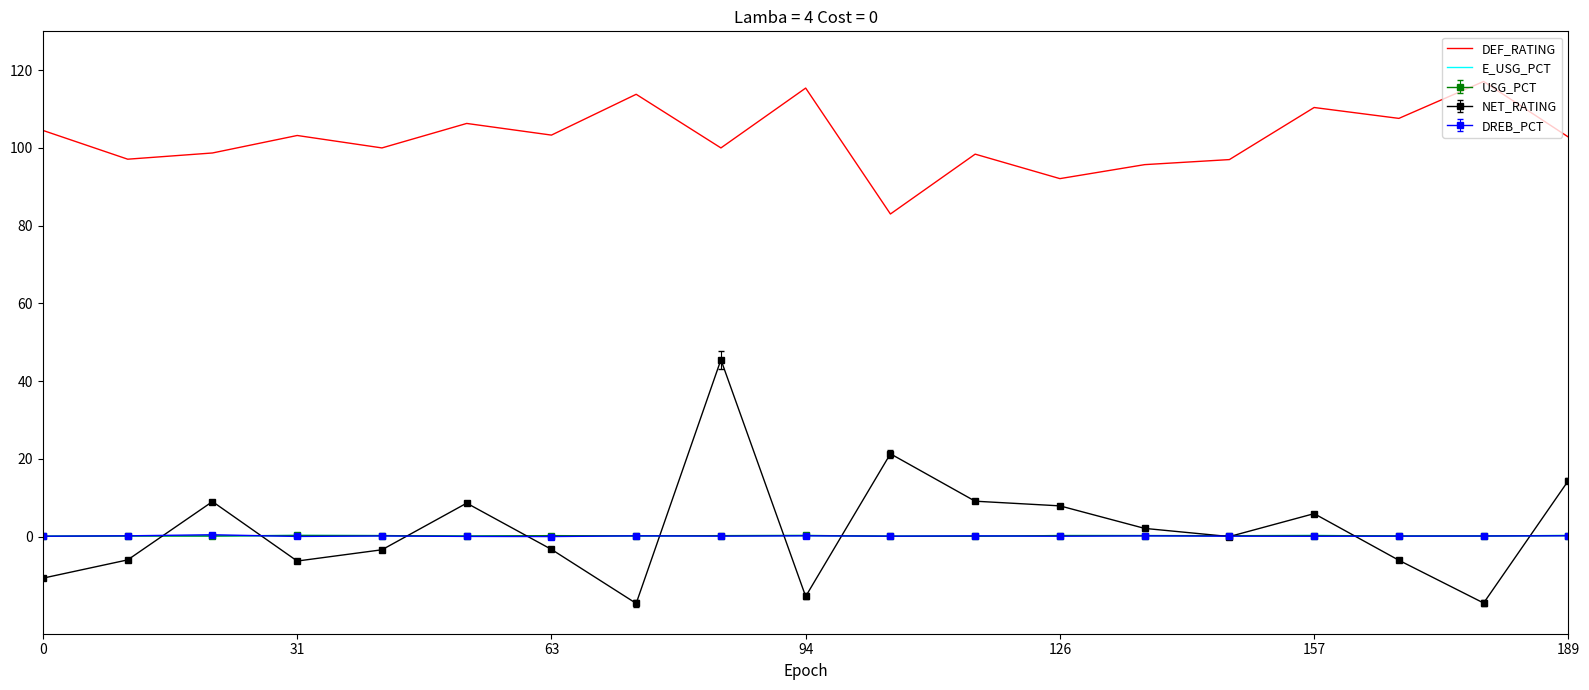

How many interior local peaks does the DEF_RATING series have?

7